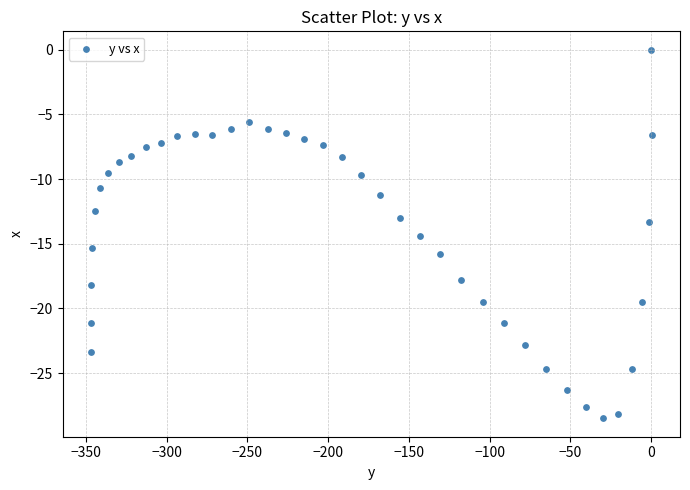

What is the range of Y values (max minus min)?

28.5